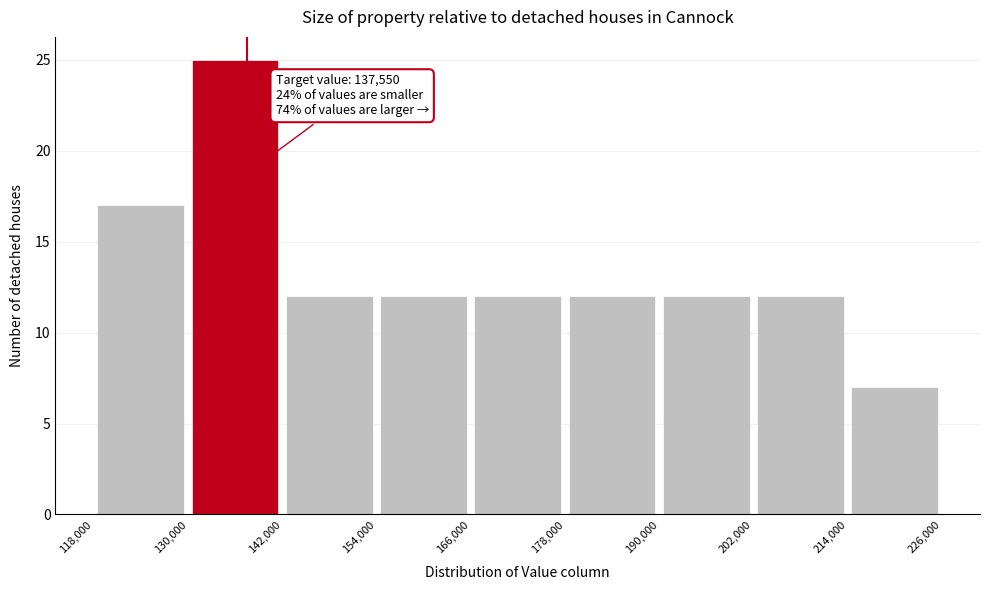

Over which range of the x-axis is the bar tallest?

130,000 to 142,000